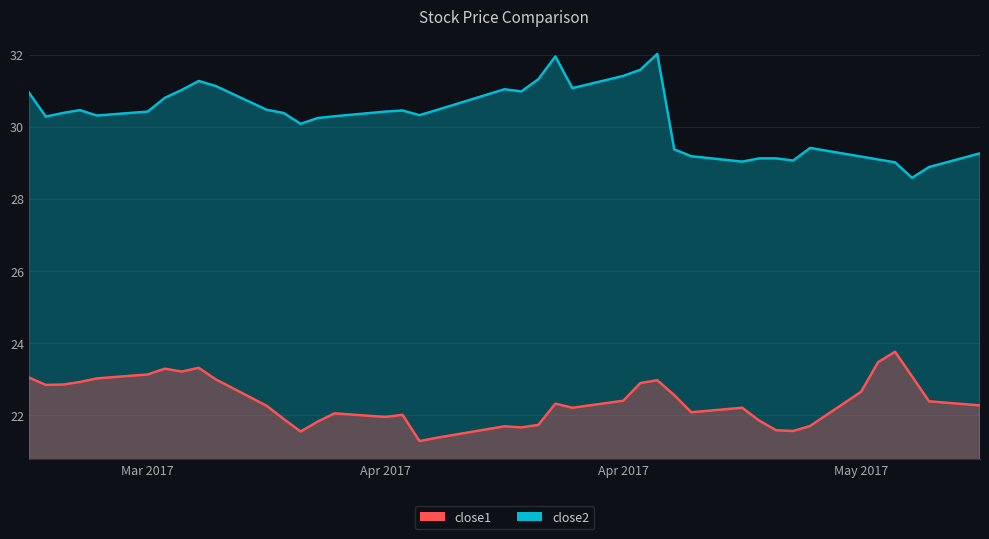

At which label does close2 reach its peak?

2017-04-26